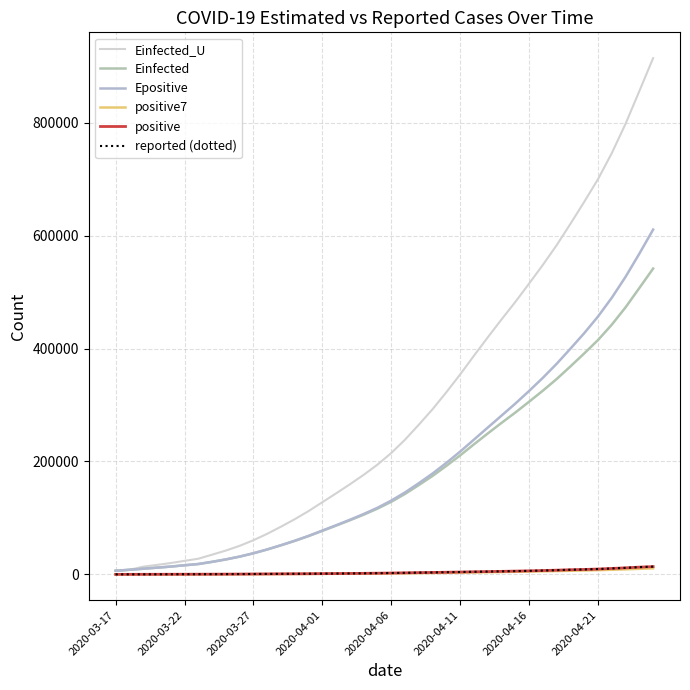

Reading left to right, extract all data points from this chart.

Einfected_U: 6558.4	8160.2	13677.6	16818.2	20167.2	24010.9	27785.7	34968.6	42276.3	50618.4	60576.0	71949.3	84558.2	97805.6	112183.7	127864.3	143564.9	159614.2	176368.0	194428.7	214978.0	238633.2	265139.4	292652.3	322727.7	354177.4	387302.3	419739.2	451514.2	482443.1	515003.0	548124.2	582952.8	620823.4	659701.1	699856.2	745921.9	797946.8	855811.0	914175.1
Einfected: 6558.4	8160.2	10061.9	11917.5	13896.4	16167.5	18397.9	22258.2	26576.1	31505.2	37388.8	44108.7	51558.5	59385.3	67880.3	77144.7	86420.3	95901.7	105798.8	116467.8	128606.2	142579.2	158235.7	174487.4	192251.9	210828.2	230394.5	249555.3	268322.5	286590.6	305821.9	325385.4	345955.2	368322.3	391285.3	415002.5	442208.8	472933.7	507105.1	541576.7
Epositive: 6558.4	8160.2	10062.2	11918.3	13897.4	16168.8	18399.6	22260.6	26579.3	31559.6	37507.4	44266.9	51769.4	59656.9	68262.9	77660.6	87092.7	96796.1	107003.2	118048.3	130716.6	145221.6	161564.3	178739.7	197561.0	217519.6	238705.9	259982.0	281195.4	302448.6	324817.9	348145.9	372941.0	399707.2	427175.5	456655.2	489849.0	526935.9	567933.8	610605.3
positive7: 93.0	105.5	125.0	144.5	165.8	190.8	216.0	260.6	311.6	371.7	445.1	530.4	627.1	731.0	846.7	975.7	1107.9	1246.6	1395.4	1559.7	1751.9	1976.1	2233.7	2509.6	2817.6	3150.3	3510.0	3877.9	4251.3	4632.1	5040.1	5473.1	5941.4	6455.7	6992.6	7578.6	8249.6	9011.9	9868.6	10775.0
positive: 93.0	118.0	164.0	203.0	251.0	316.0	367.0	405.0	475.0	585.0	717.0	848.0	993.0	1094.0	1215.0	1378.0	1510.0	1688.0	1890.0	2143.0	2439.0	2785.0	3181.0	3441.0	3844.0	4219.0	4661.0	5014.0	5399.0	5847.0	6297.0	6875.0	7497.0	8261.0	8772.0	9501.0	10544.0	11633.0	12872.0	13842.0
reported (dotted): 93.0	118.0	164.0	203.0	251.0	316.0	367.0	405.0	475.0	585.0	717.0	848.0	993.0	1094.0	1215.0	1378.0	1510.0	1688.0	1890.0	2143.0	2439.0	2785.0	3181.0	3441.0	3844.0	4219.0	4661.0	5014.0	5399.0	5847.0	6297.0	6875.0	7497.0	8261.0	8772.0	9501.0	10544.0	11633.0	12872.0	13842.0